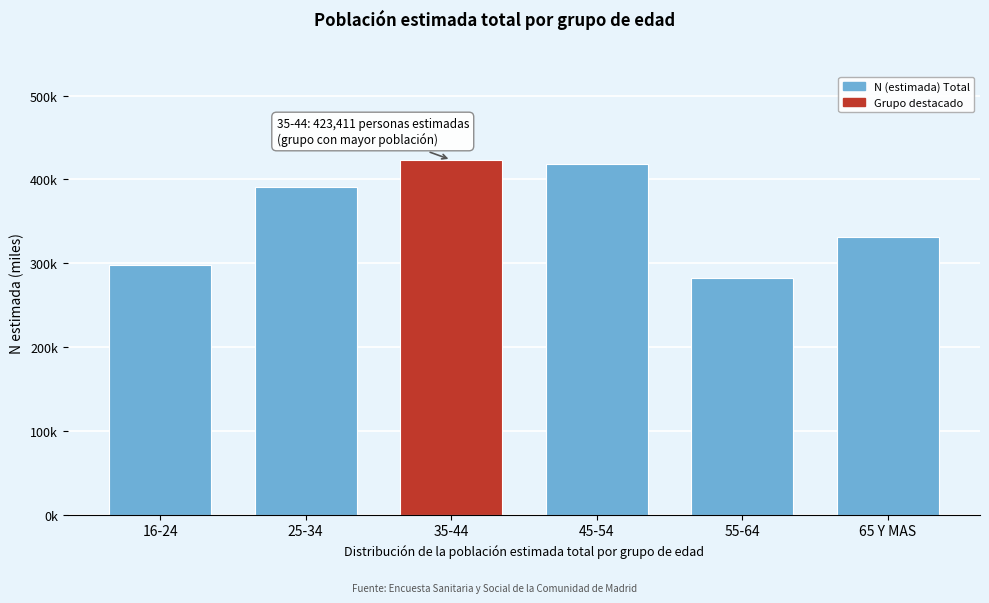

Are the bars horizontal?

No